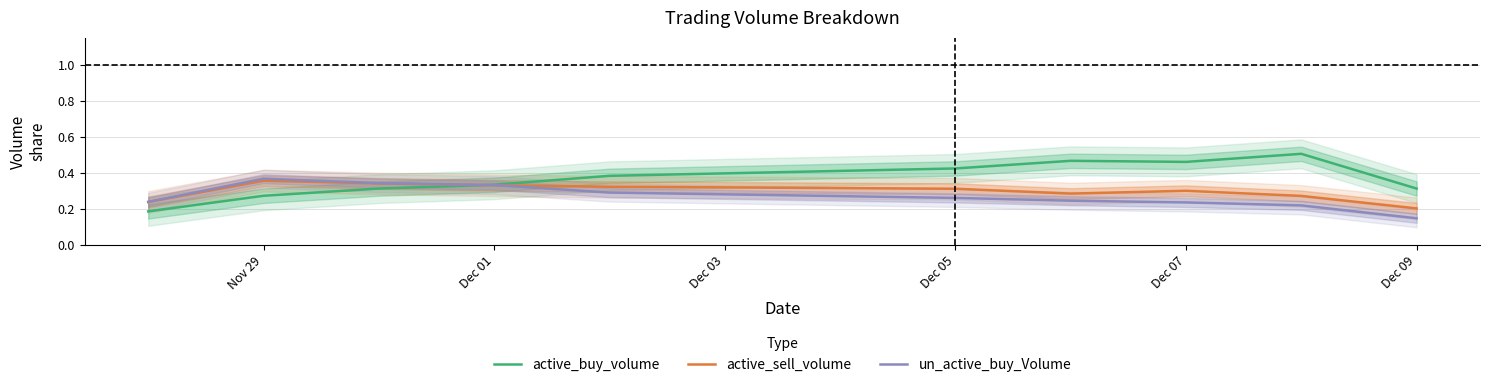

Is this an area chart (filled region under the line)?

No